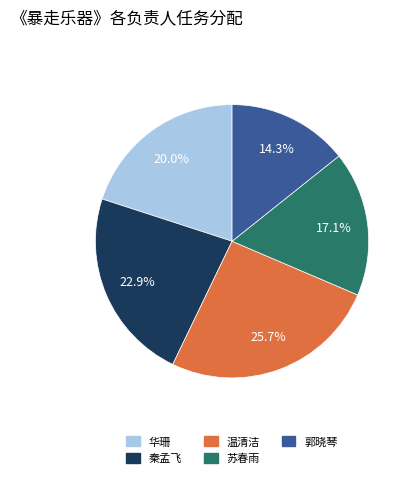

How many segments does this pie chart have?

5